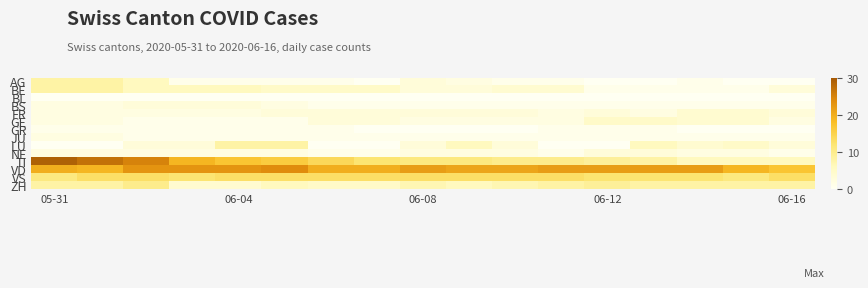

Which label corresponds to the largest value in the chart?

05-31